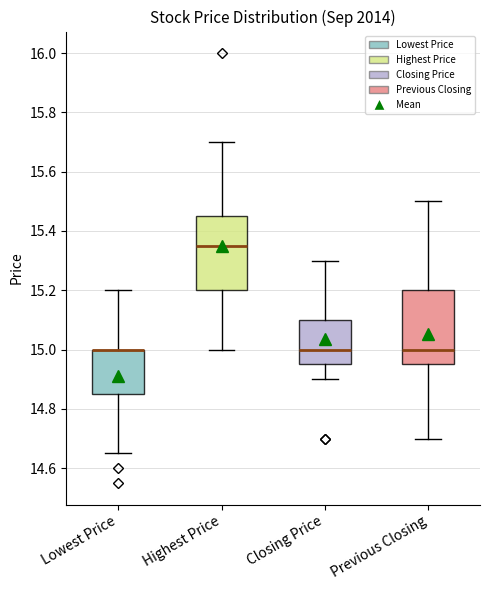

Reading left to right, transcribe this box plot: for each box, give where its median line is, the range the box spans, and where its two whiskers end, as read against the y-axis. The values are not printed on the chart, so give them approximately, as read against the axis.

Lowest Price: median 15.00 (drawn on the box's upper edge), box 14.86 to 15.00, whiskers 14.66 to 15.20
Highest Price: median 15.36, box 15.20 to 15.46, whiskers 15.00 to 15.70
Closing Price: median 15.00, box 14.96 to 15.10, whiskers 14.90 to 15.30
Previous Closing: median 15.00, box 14.96 to 15.20, whiskers 14.70 to 15.50